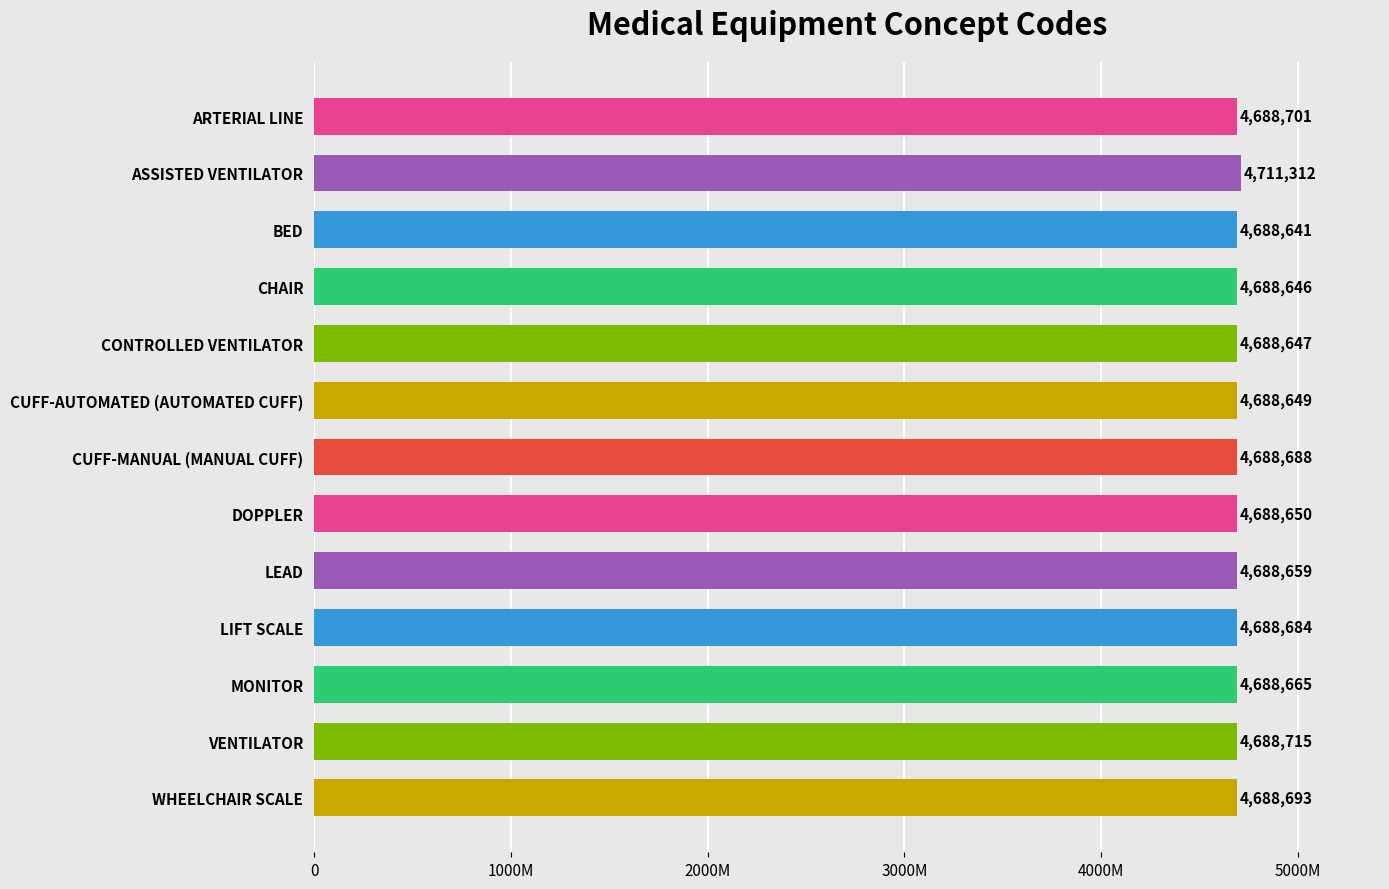

Are the bars horizontal?

Yes